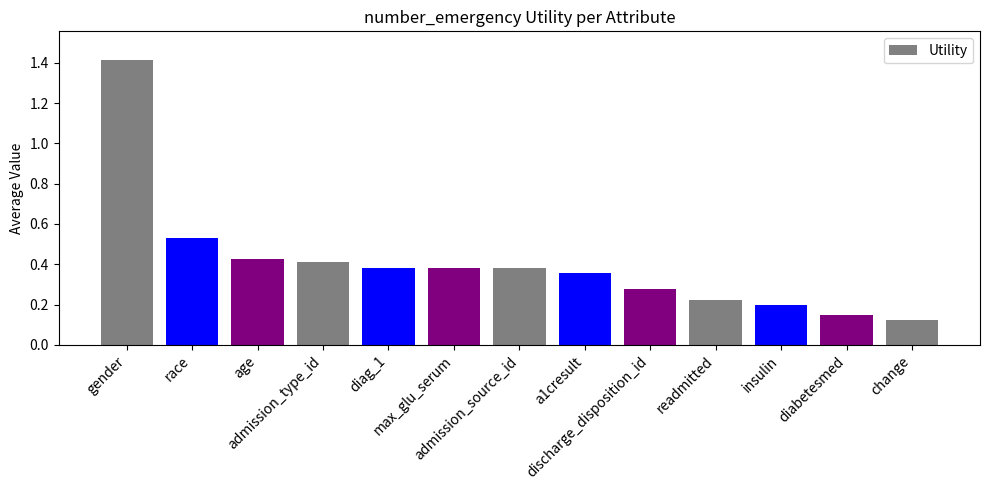

What is the greatest value displayed?

1.4